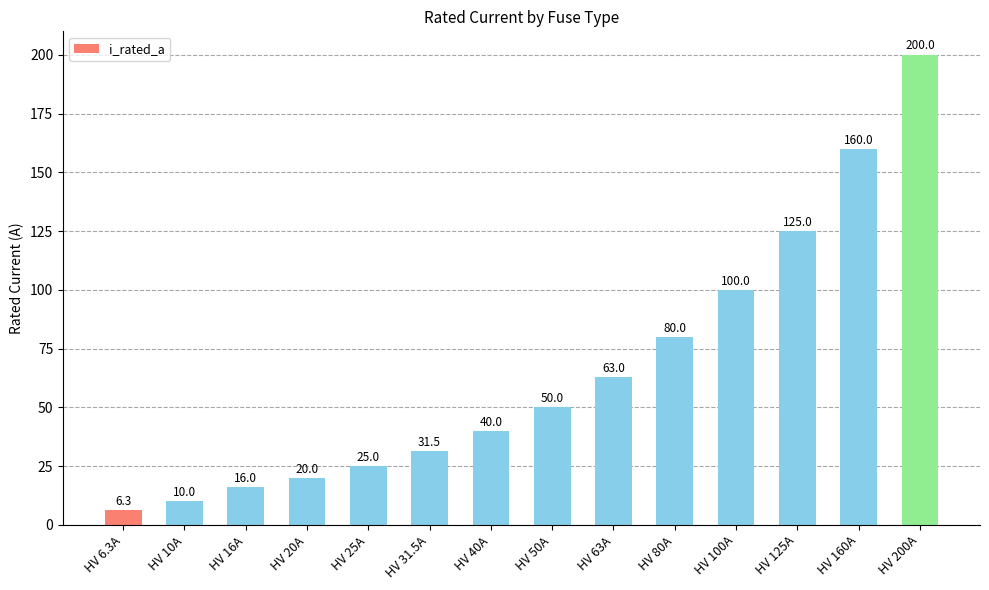

How many distinct data groups are displayed?

1